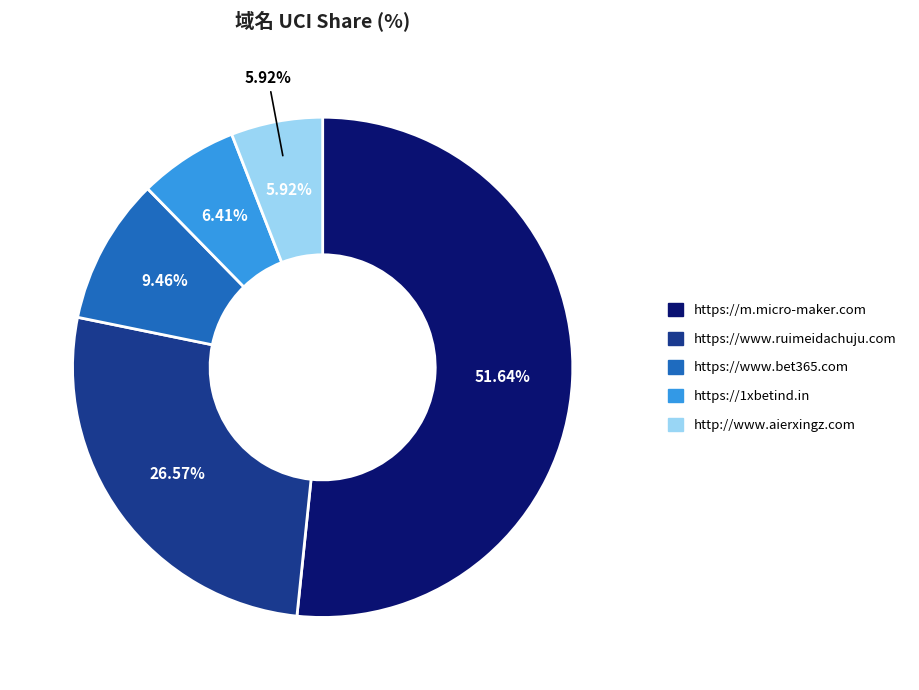

To the nearest percent, what is the combined percentage of http://www.aierxingz.com and https://www.ruimeidachuju.com?

32%